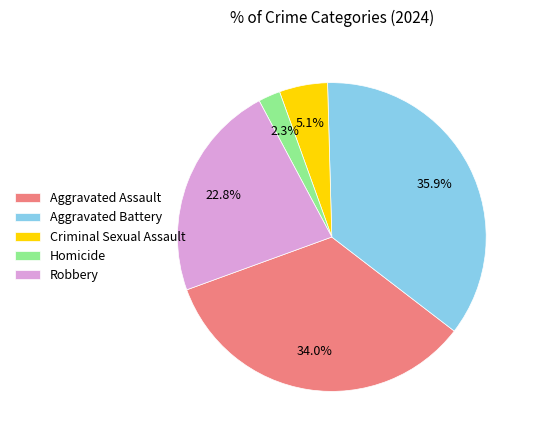

Is Robbery the majority of the pie?

No